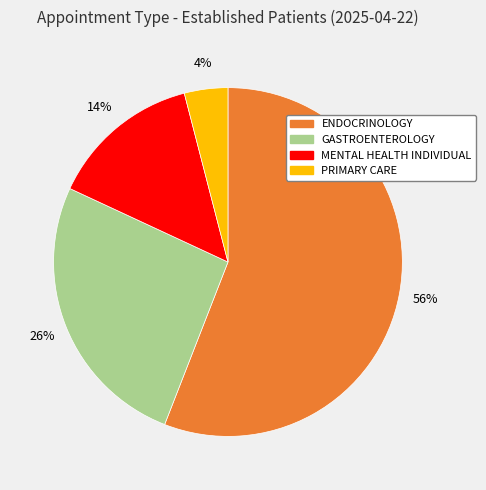

To the nearest percent, what is the difference between the largest and smallest slice percentages?

52%